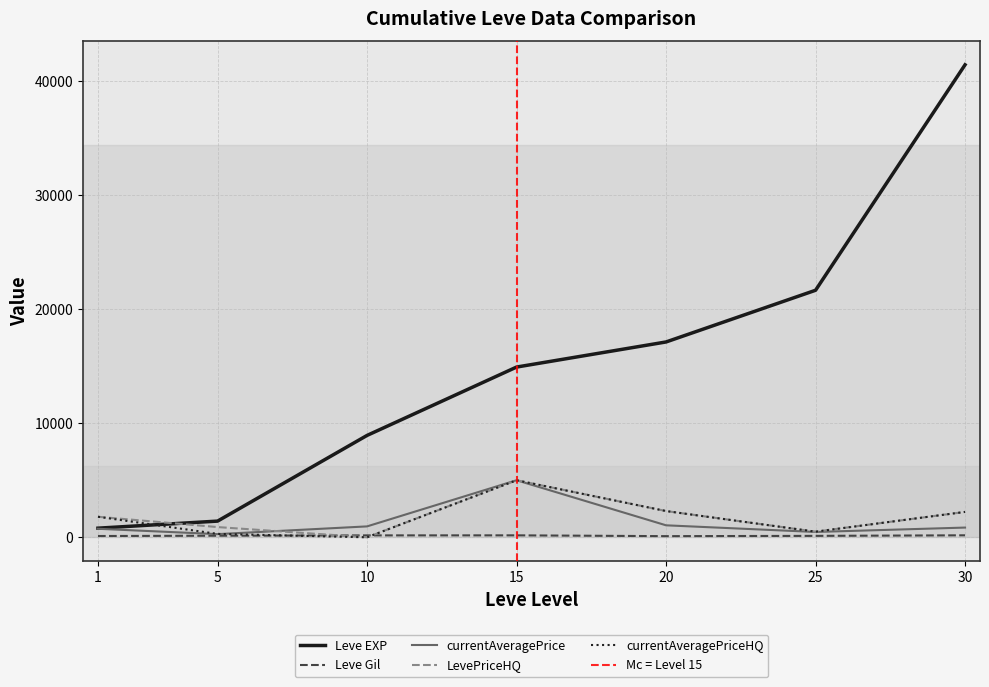

Which series has the widest spread of values?

Leve EXP